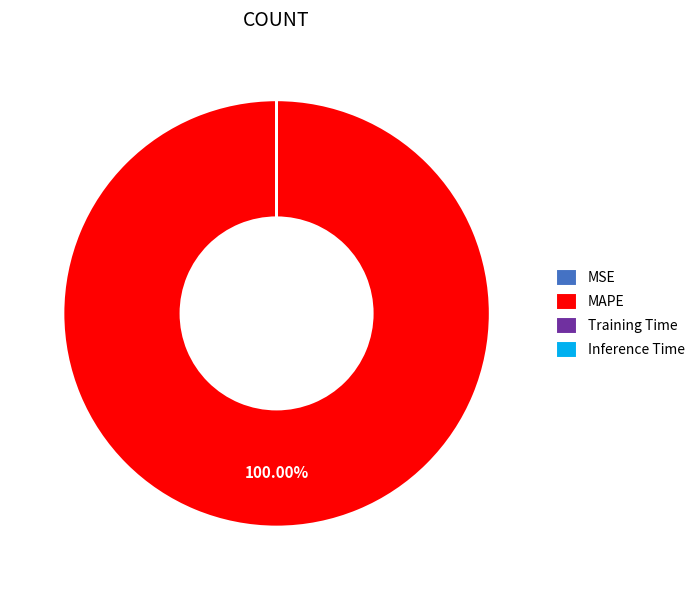

What is the largest slice in the pie chart?

MAPE